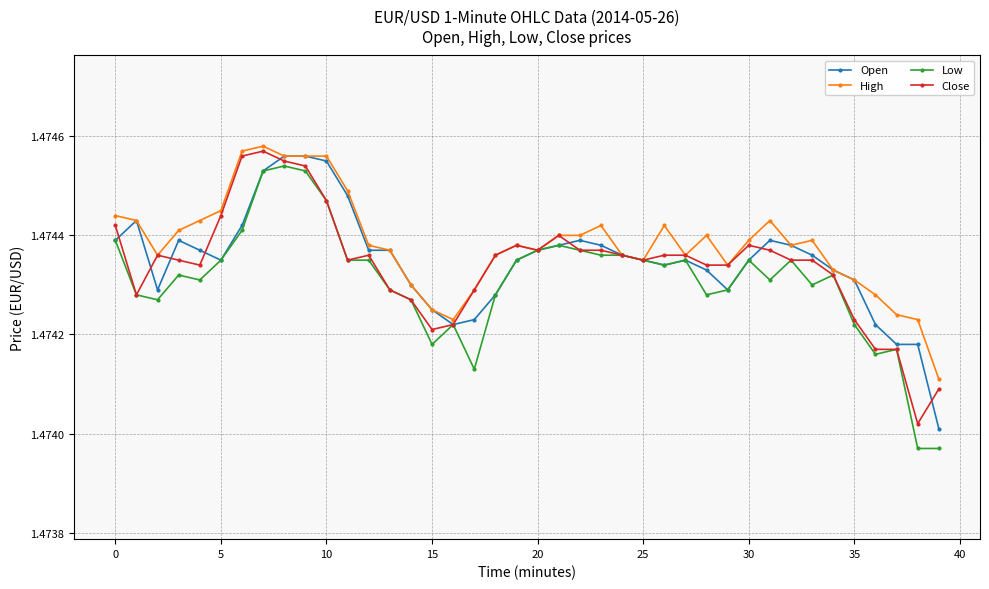

True or false: Low has more than 1 points higher than both neighbors.

True